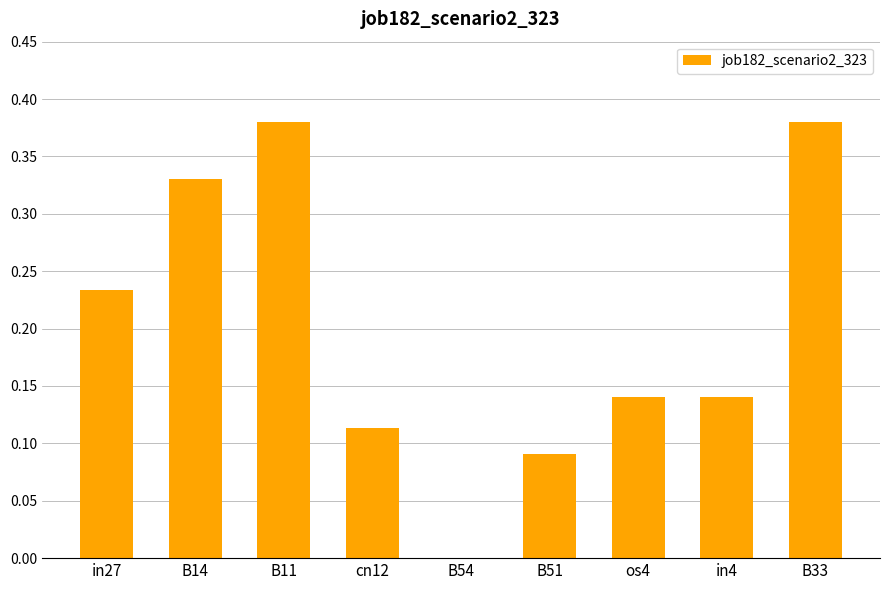

True or false: the data shows 0.6 at B33.

False